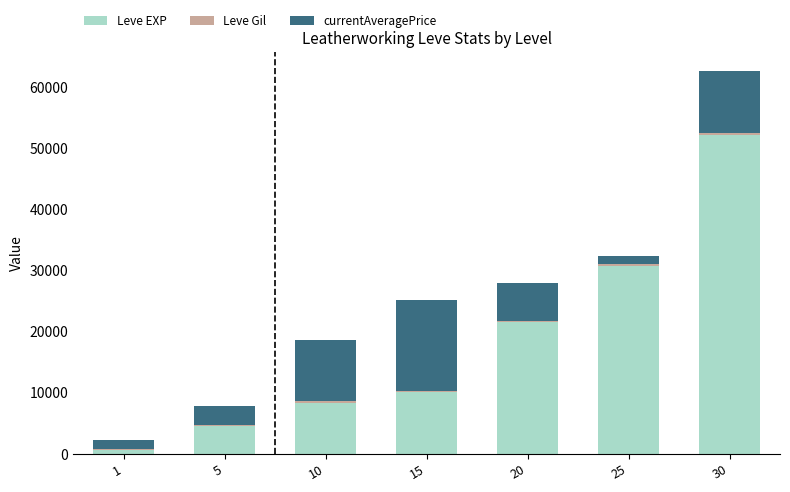

What is the maximum value for Leve EXP?

52220